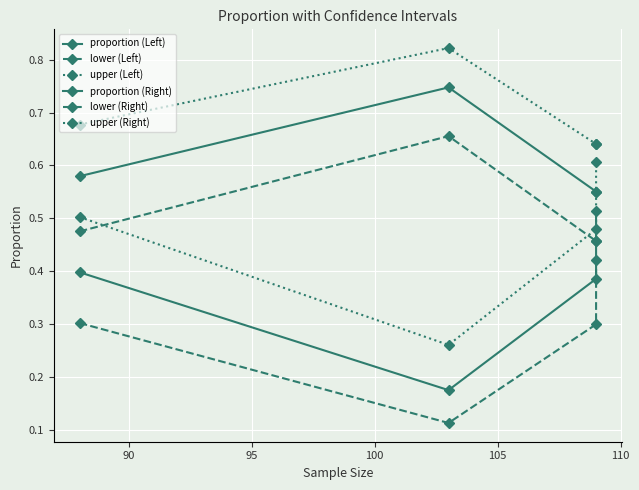

What is the smallest value displayed?

0.1